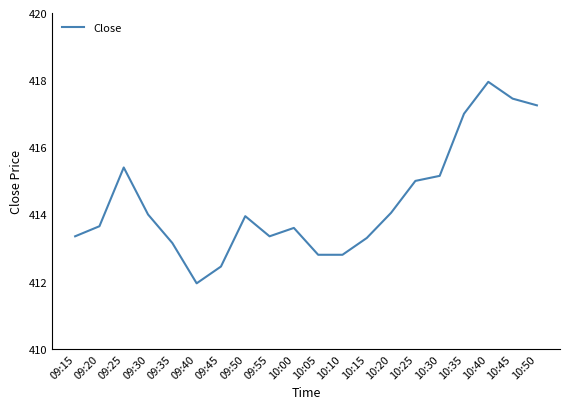

At which category does the chart reach its peak across all series?

10:40